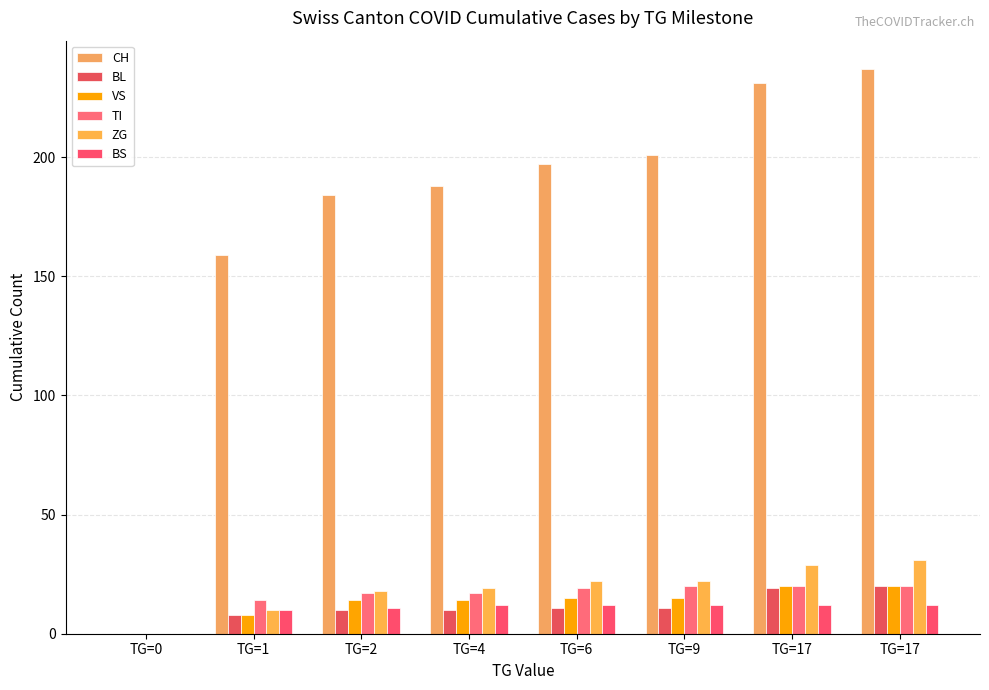

Read the BS value at TG=4, to the nearest 10.

10